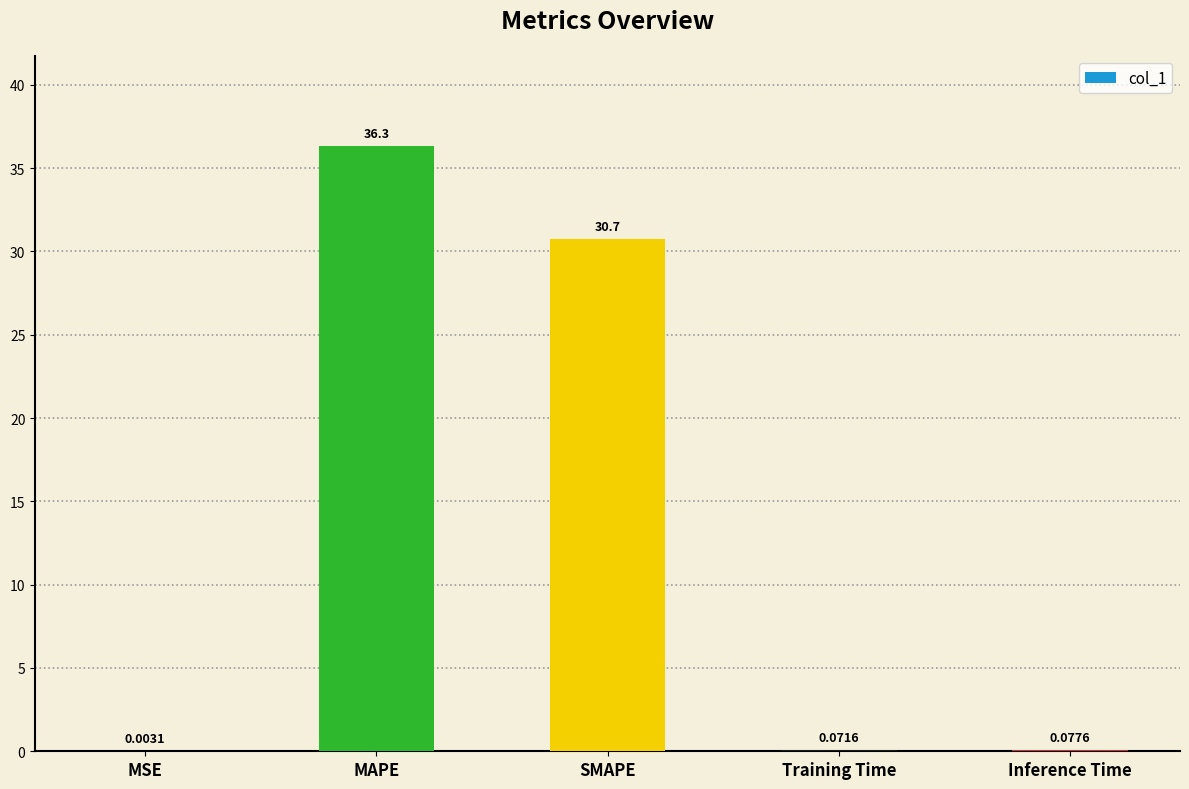

What is the sum of all values?

67.2